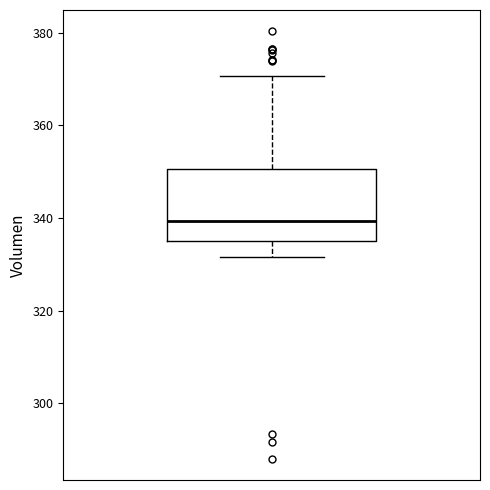

Where does the upper whisker of the box end on the y-axis? The values are not printed on the chart, so give them approximately, as read against the axis.

370